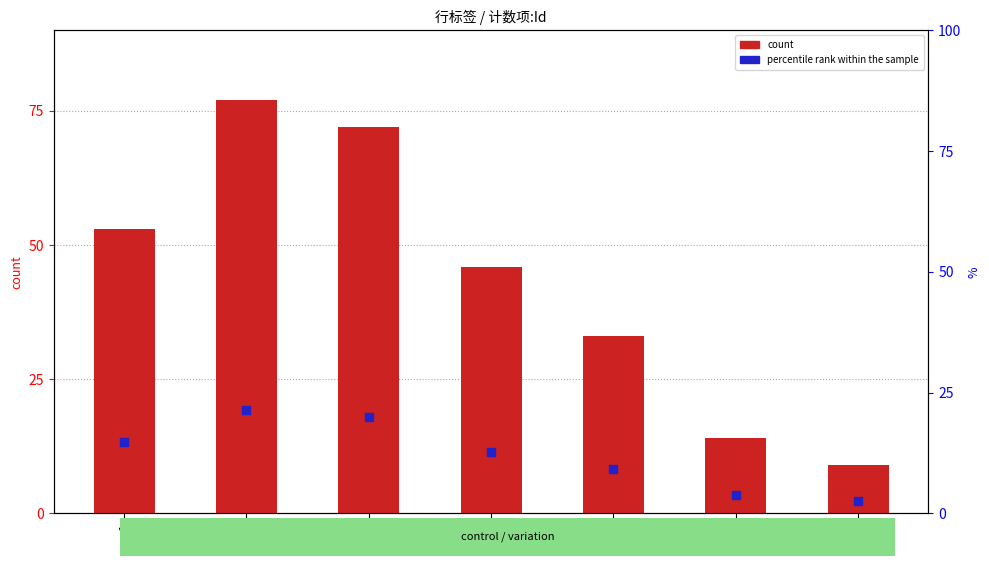

Which series has the largest total across all categories?

count